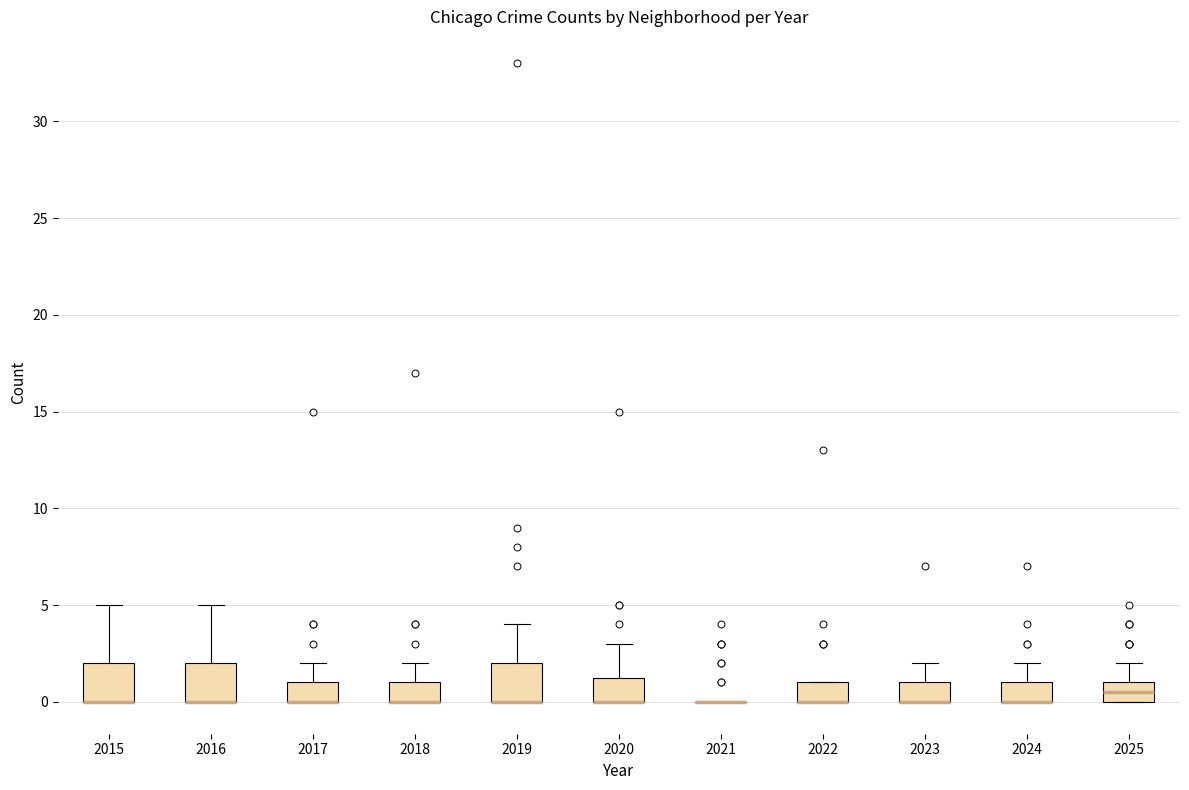

Reading left to right, read every box against the y-axis: the position of its median line, the range the box covers, and the ends of its whiskers. The values are not printed on the chart, so give them approximately, as read against the axis.

2015: median 0.0 (drawn on the box's lower edge), box 0.0 to 2.0, whiskers 0.0 to 5.0
2016: median 0.0 (drawn on the box's lower edge), box 0.0 to 2.0, whiskers 0.0 to 5.0
2017: median 0.0 (drawn on the box's lower edge), box 0.0 to 1.0, whiskers 0.0 to 2.0
2018: median 0.0 (drawn on the box's lower edge), box 0.0 to 1.0, whiskers 0.0 to 2.0
2019: median 0.0 (drawn on the box's lower edge), box 0.0 to 2.0, whiskers 0.0 to 4.0
2020: median 0.0 (drawn on the box's lower edge), box 0.0 to 1.5, whiskers 0.0 to 3.0
2021: box collapsed to a line at 0.0, whiskers 0.0 to 0.0
2022: median 0.0 (drawn on the box's lower edge), box 0.0 to 1.0, whiskers 0.0 to 1.0
2023: median 0.0 (drawn on the box's lower edge), box 0.0 to 1.0, whiskers 0.0 to 2.0
2024: median 0.0 (drawn on the box's lower edge), box 0.0 to 1.0, whiskers 0.0 to 2.0
2025: median 0.5, box 0.0 to 1.0, whiskers 0.0 to 2.0